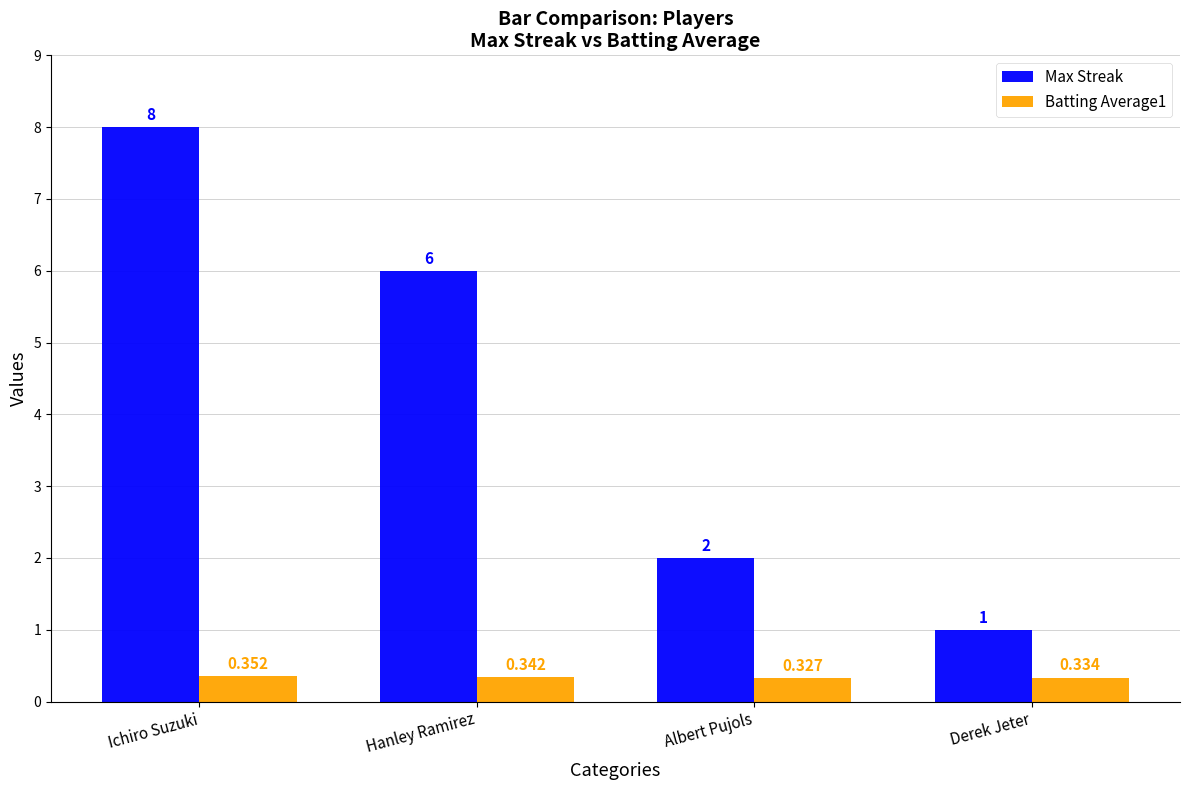

Where does the Max Streak series first go above 6?

Ichiro Suzuki